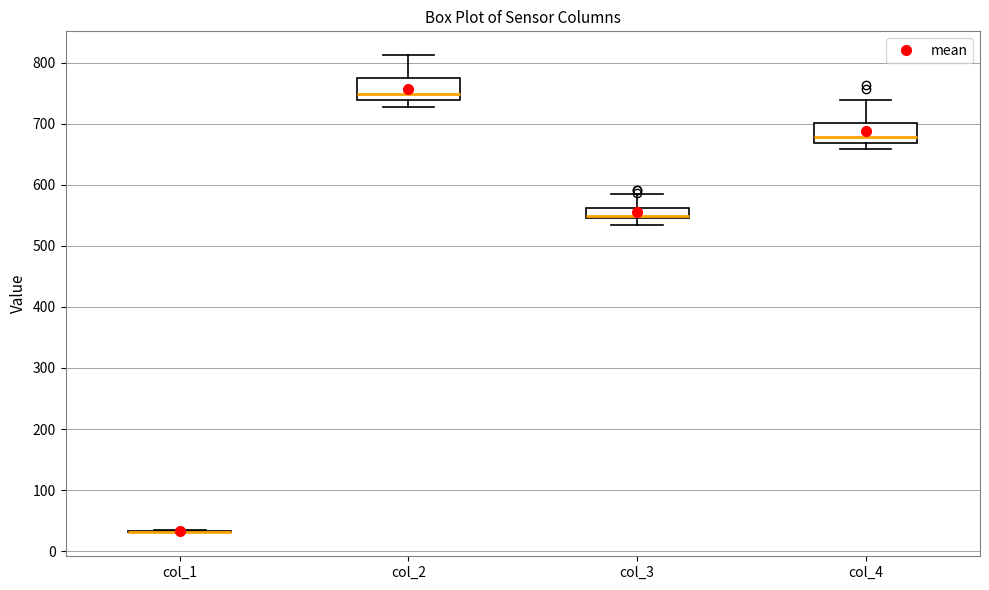

Reading left to right, transcribe this box plot: for each box, give where its median line is, the range the box spans, and where its two whiskers end, as read against the y-axis. The values are not printed on the chart, so give them approximately, as read against the axis.

col_1: box collapsed to a line at 30, whiskers 30 to 30
col_2: median 750, box 740 to 770, whiskers 730 to 810
col_3: median 550 (drawn on the box's lower edge), box 550 to 560, whiskers 530 to 580
col_4: median 680, box 670 to 700, whiskers 660 to 740